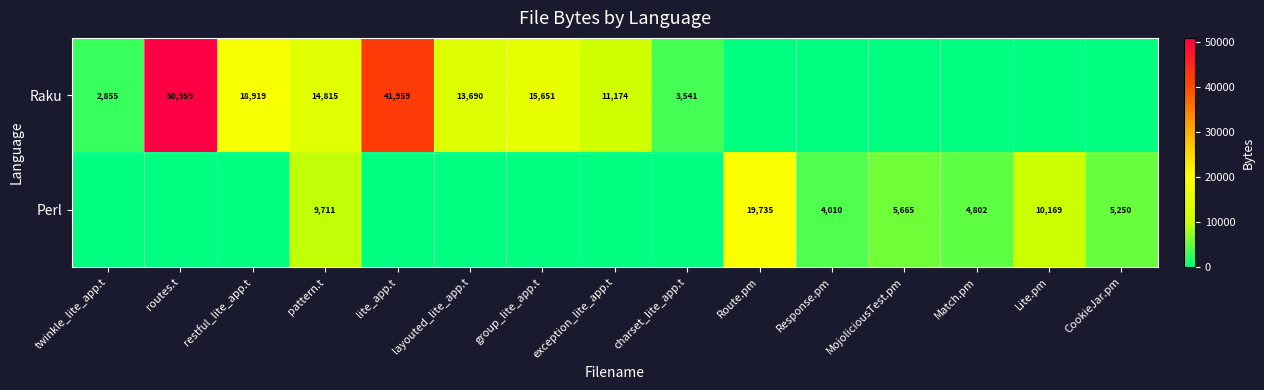

What is the sum of the Perl values at Match.pm and Route.pm?

24537